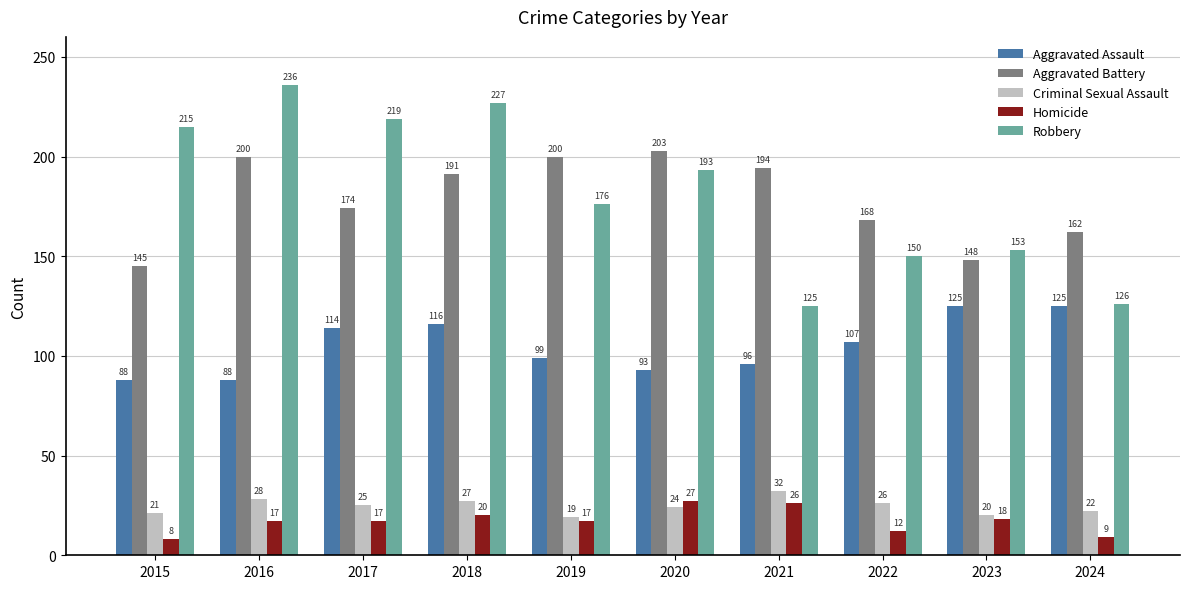

Does the chart contain any negative values?

No